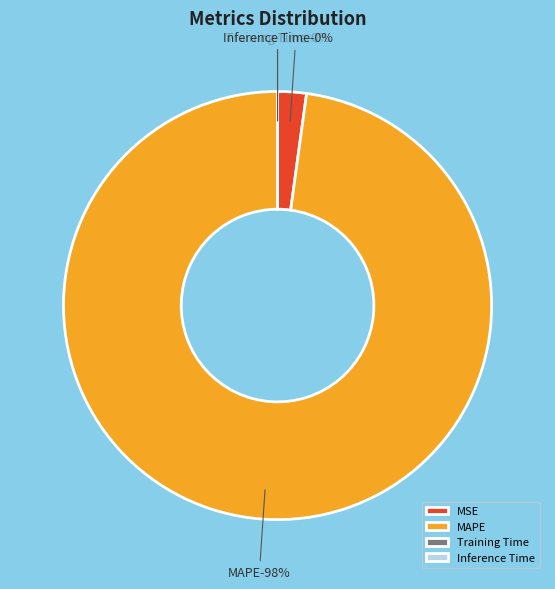

How much of the chart is everything except Training Time?

100.0%